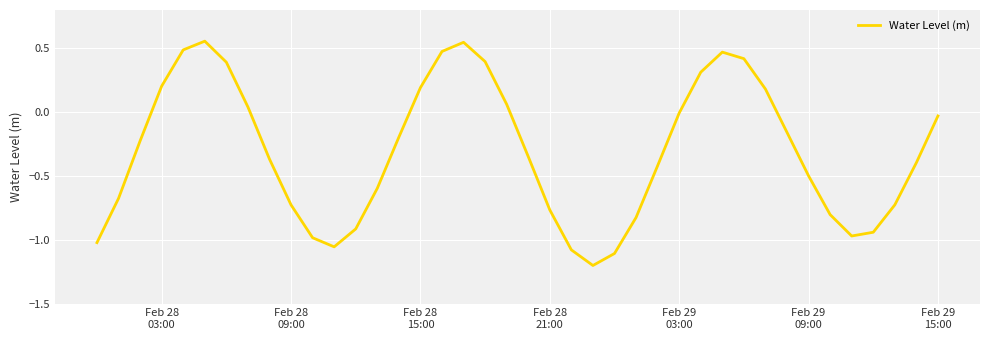

What is the smallest value displayed?

-1.2